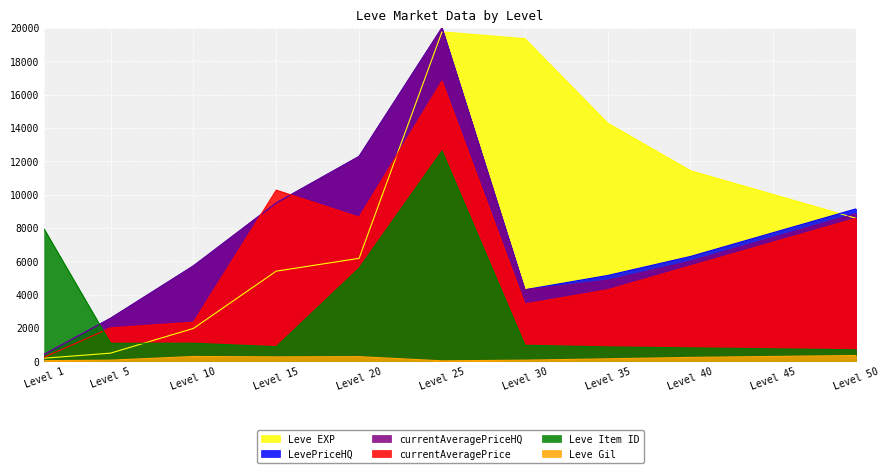

True or false: currentAveragePriceHQ and currentAveragePrice intersect in this chart.

True